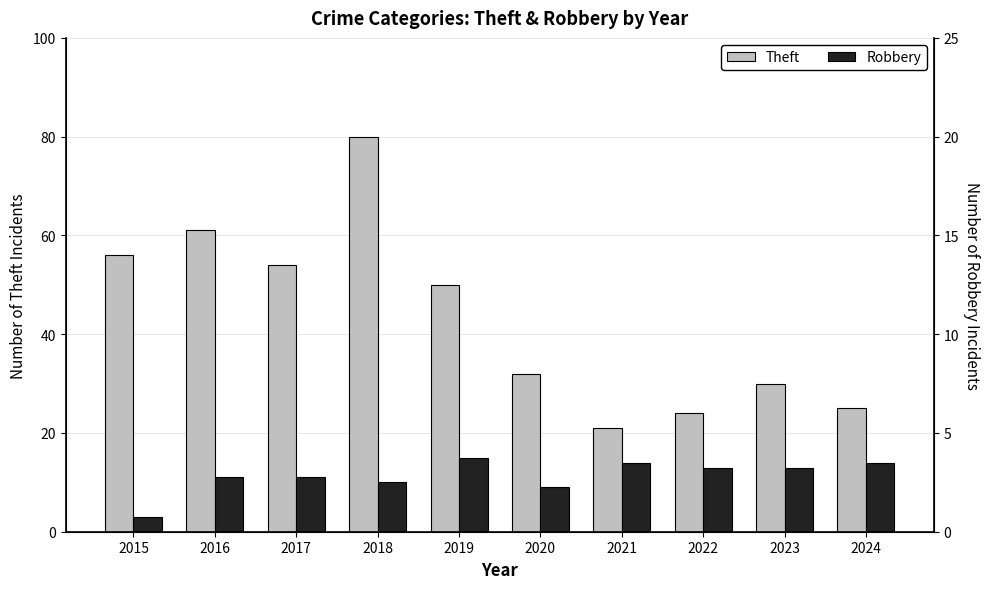

Reading right to left, extract all data points from this chart.

Theft: 25	30	24	21	32	50	80	54	61	56
Robbery: 14	13	13	14	9	15	10	11	11	3